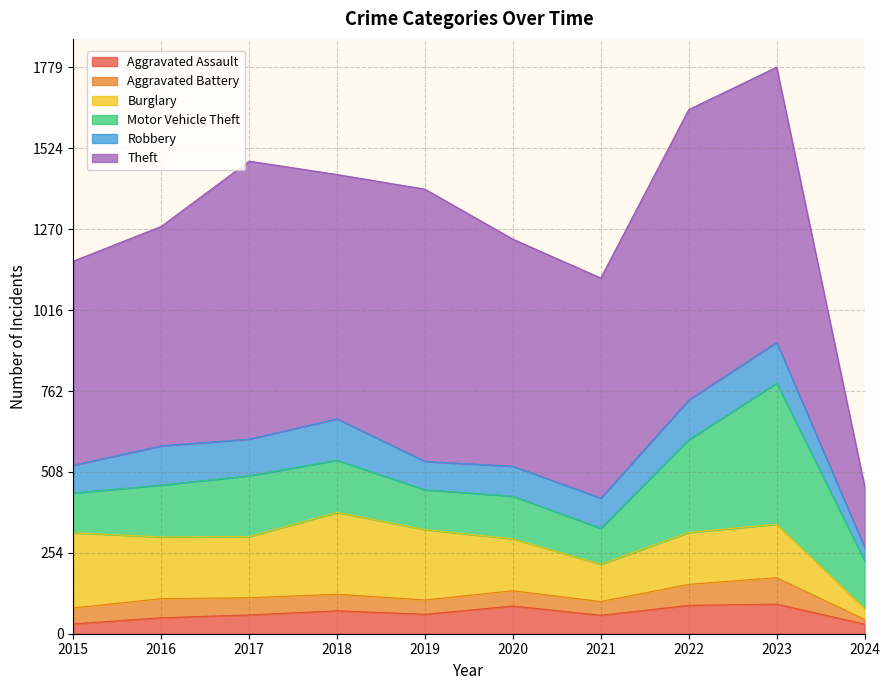

Between 2015 and 2020, which series saw the biggest shift?

Burglary